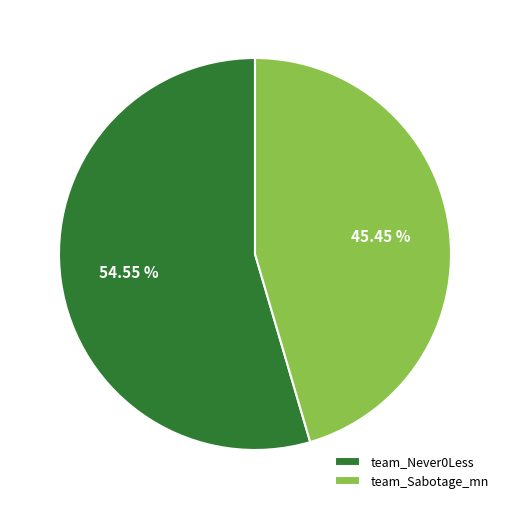

Which slice is the smallest?

team_Sabotage_mn